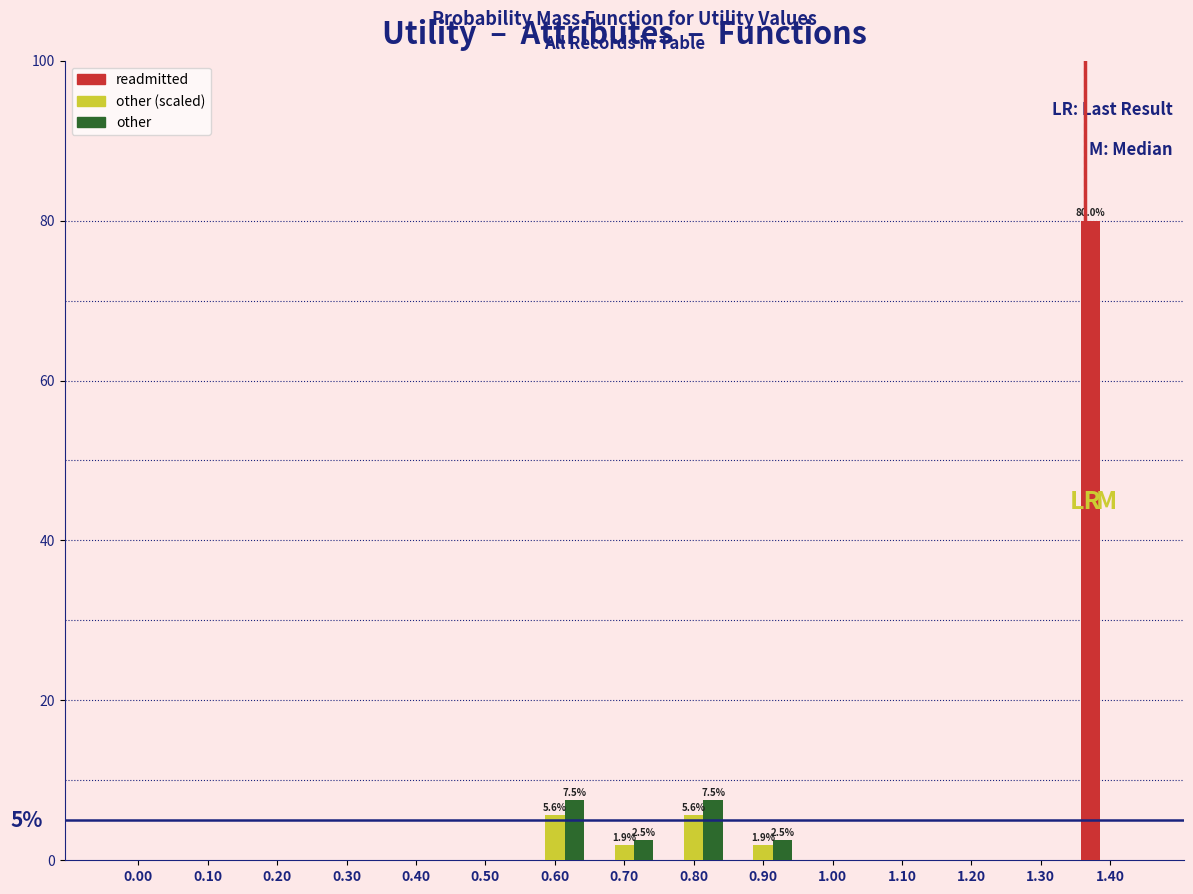

What is the sum of all other (scaled) values?

15.0